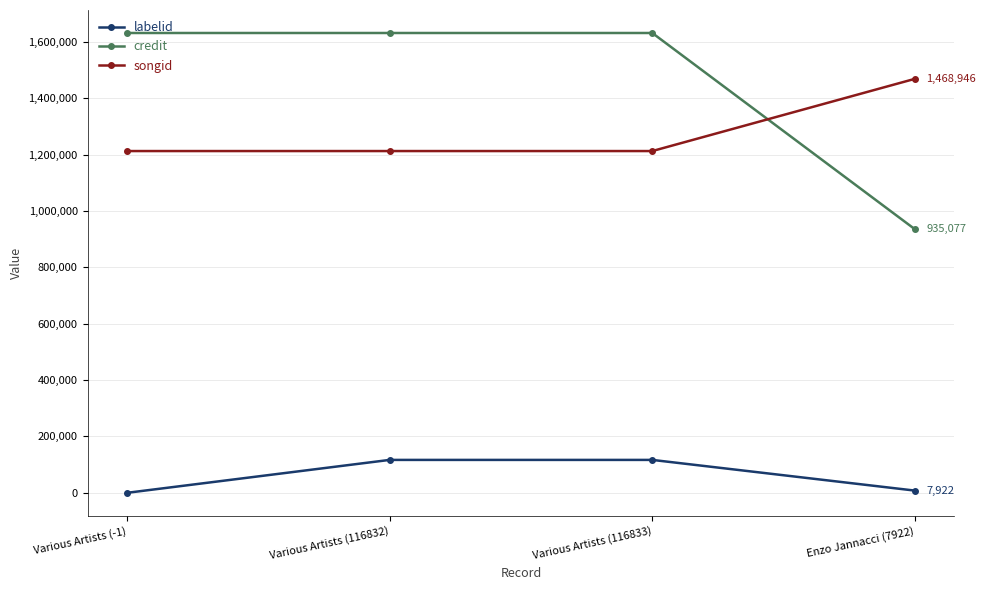

What is the difference between the labelid values at Various Artists (116833) and Enzo Jannacci (7922)?

108911